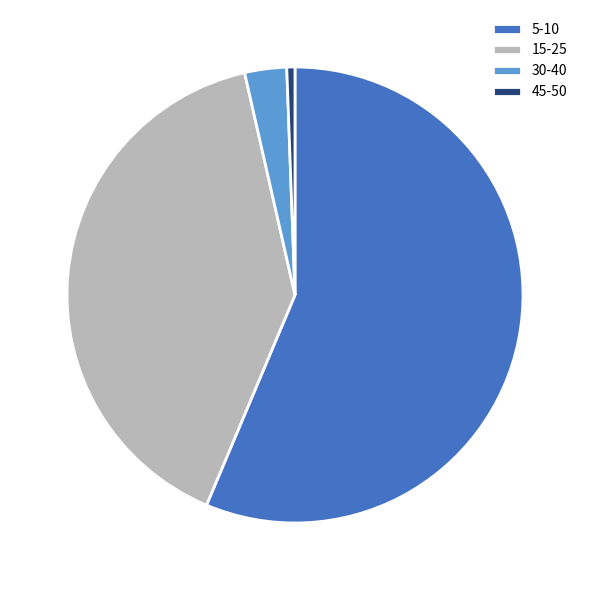

True or false: 30-40 accounts for 3% of the total.

True